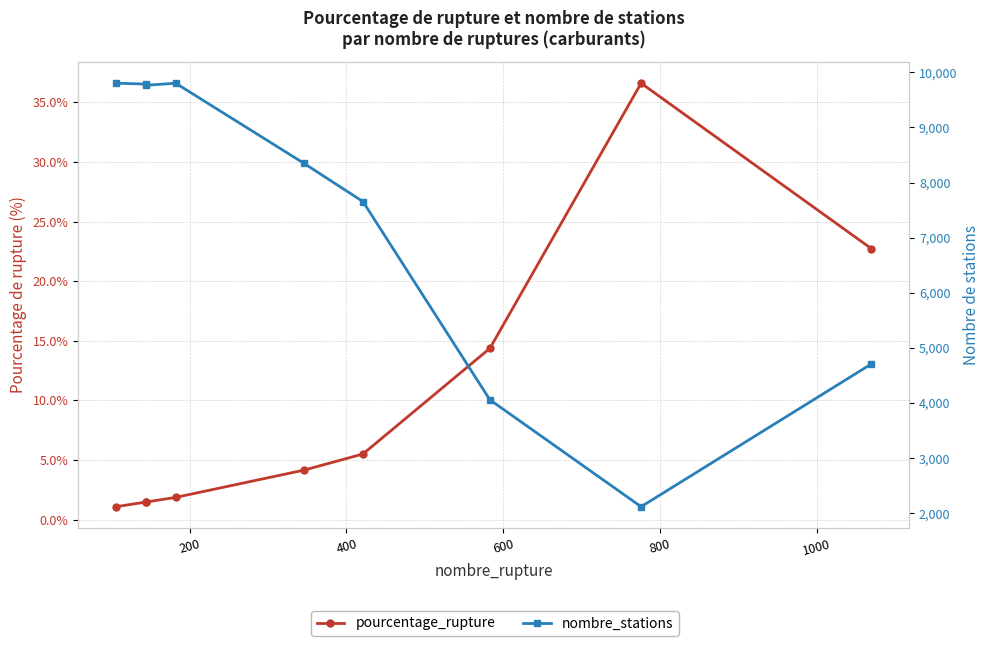

Which series has the largest total across all categories?

nombre_stations